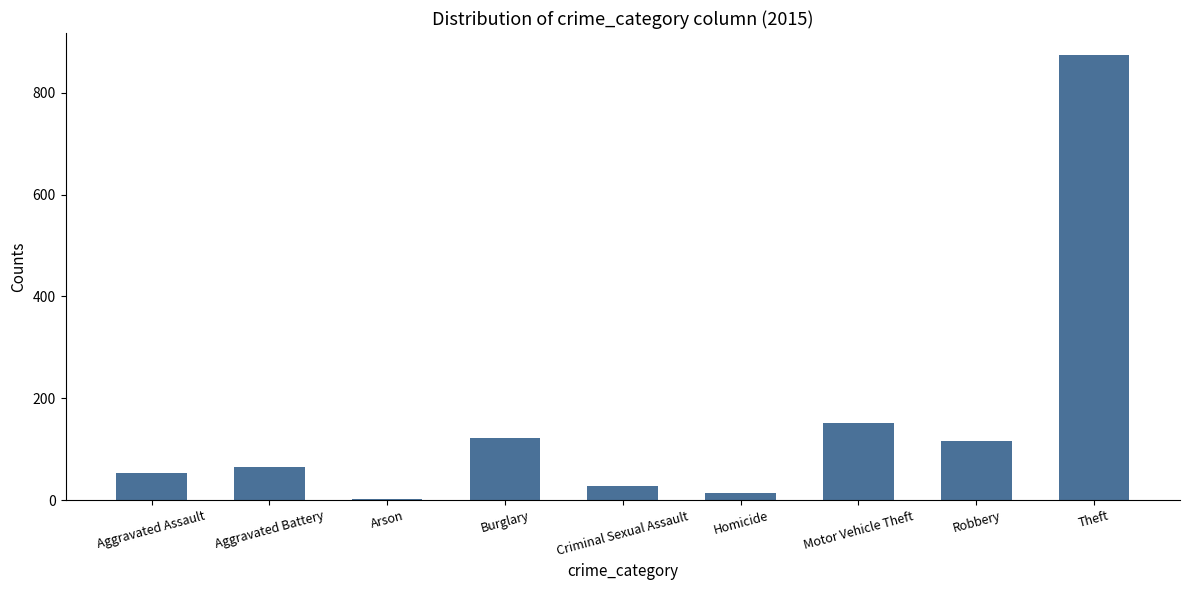

Reading left to right, extract all data points from this chart.

Aggravated Assault=54	Aggravated Battery=64	Arson=2	Burglary=121	Criminal Sexual Assault=28	Homicide=13	Motor Vehicle Theft=152	Robbery=117	Theft=874